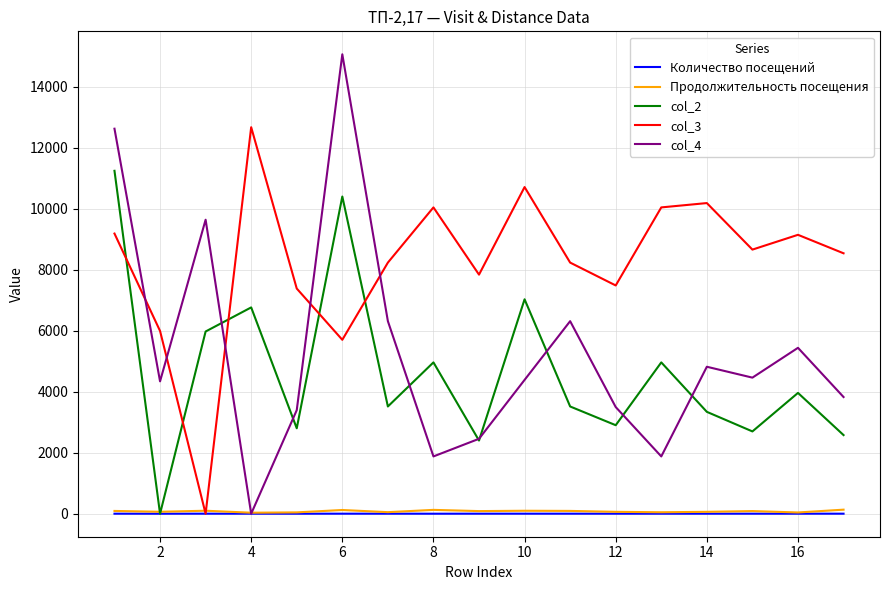

Is this an area chart (filled region under the line)?

No